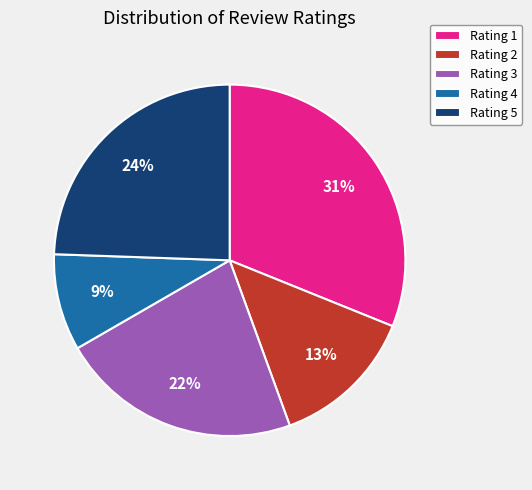

Is it true that Rating 2 is 13% of the pie?

True